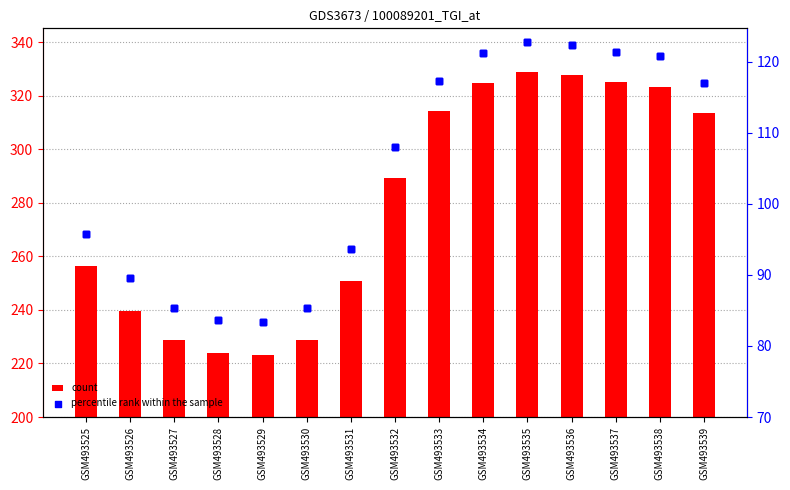

Is the value of percentile rank within the sample at GSM493531 greater than the value of count at GSM493528?

No